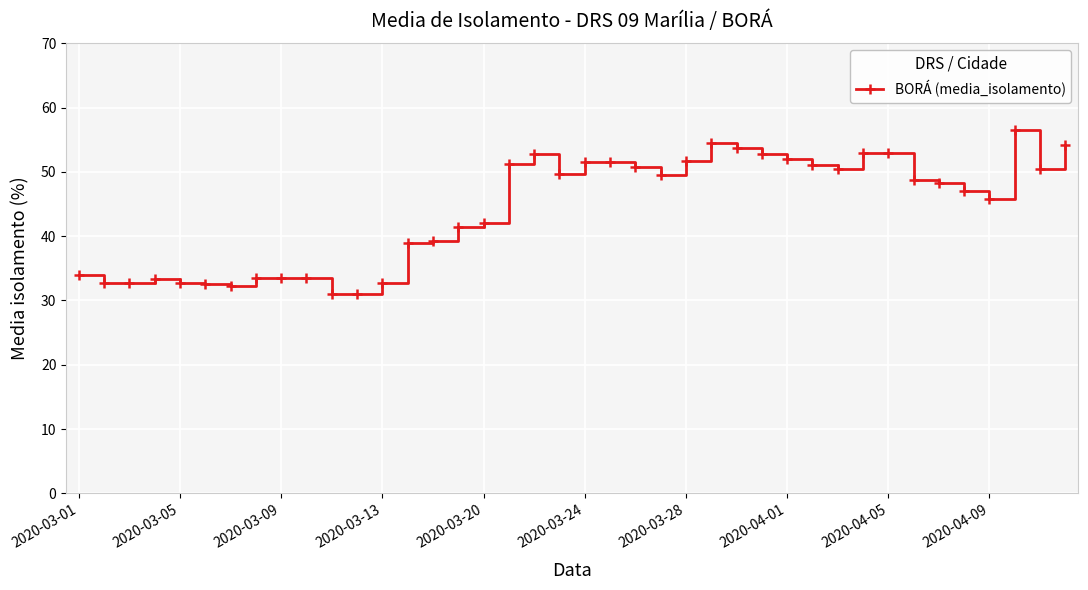

What is the smallest value displayed?

31.0